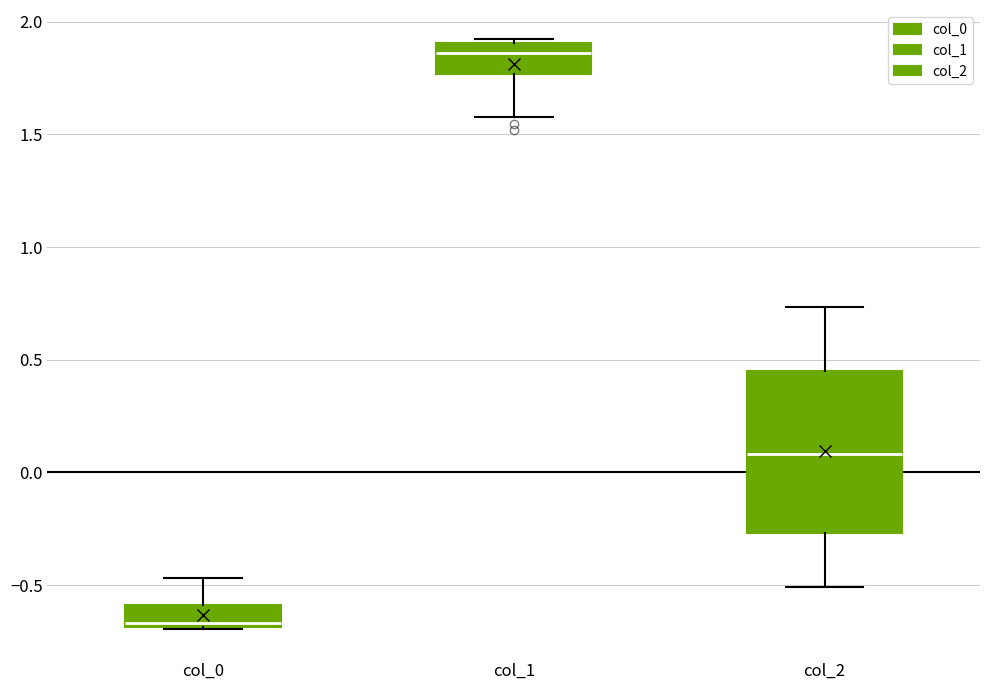

Comparing the boxes themselves (not the whiskers), which one is the tallest?

col_2